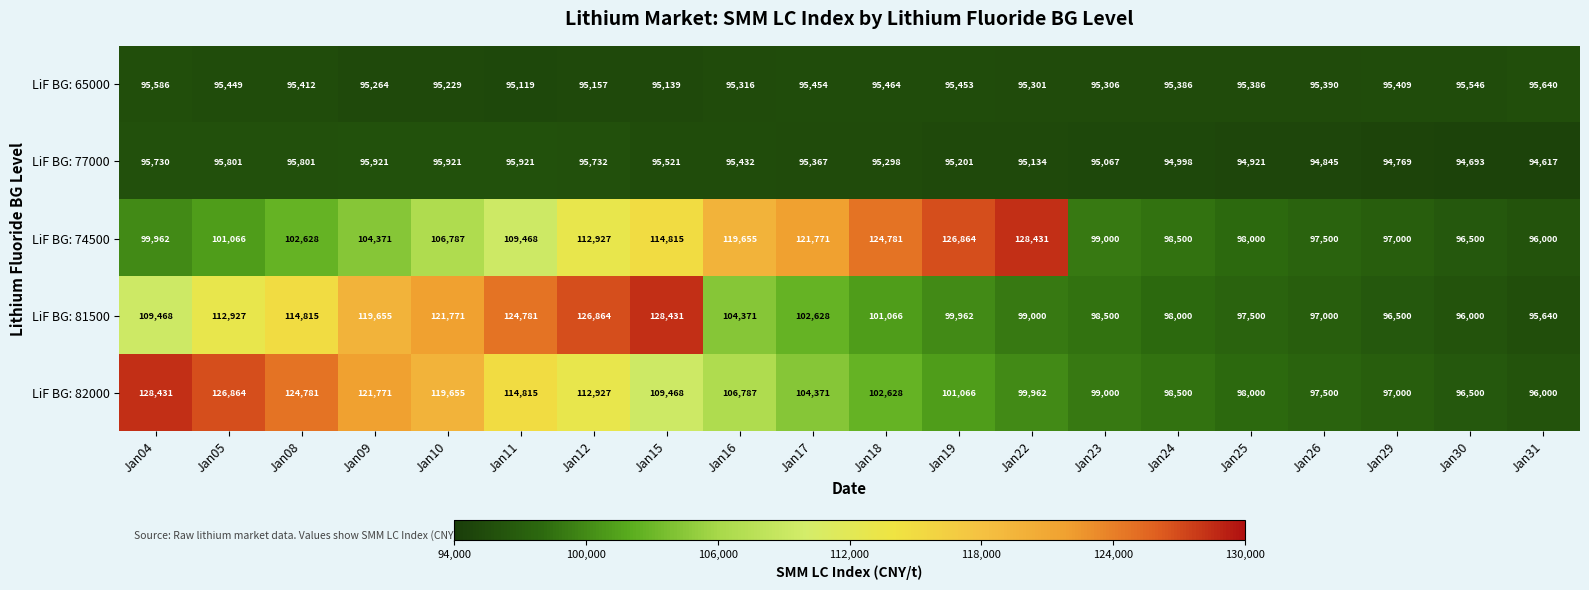

Rank the series at Jan17 from lowest to highest value.

LiF BG: 77000, LiF BG: 65000, LiF BG: 81500, LiF BG: 82000, LiF BG: 74500